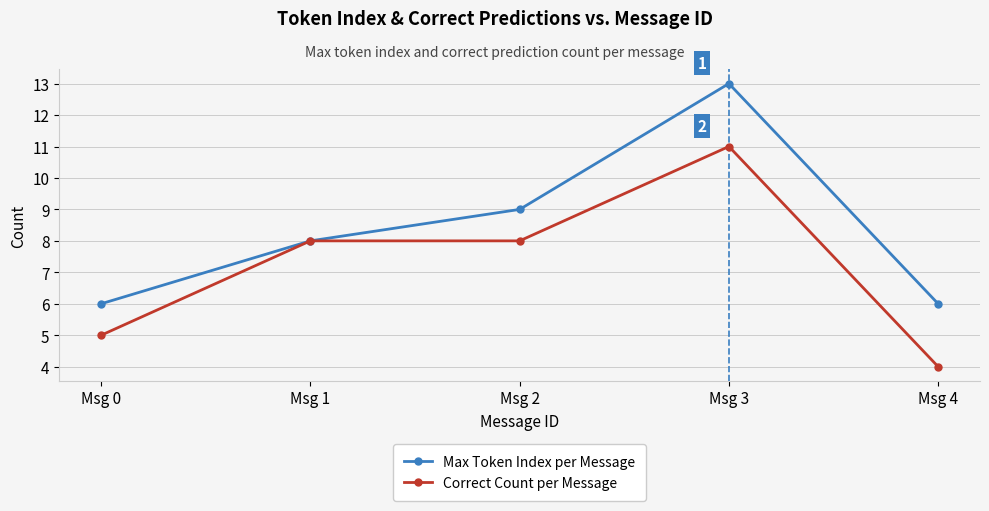

What is the spread (max minus min) of values at Msg 2?

1